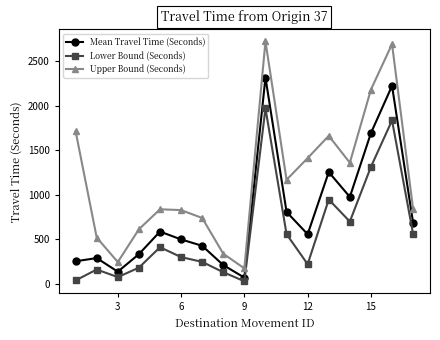

Which series has the largest total across all categories?

Upper Bound (Seconds)